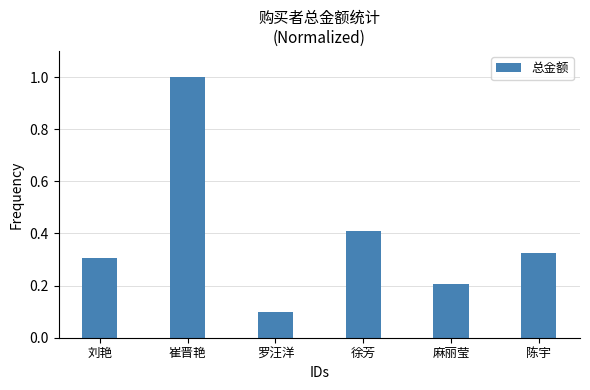

Is it true that the value at 刘艳 is 0.3?

True